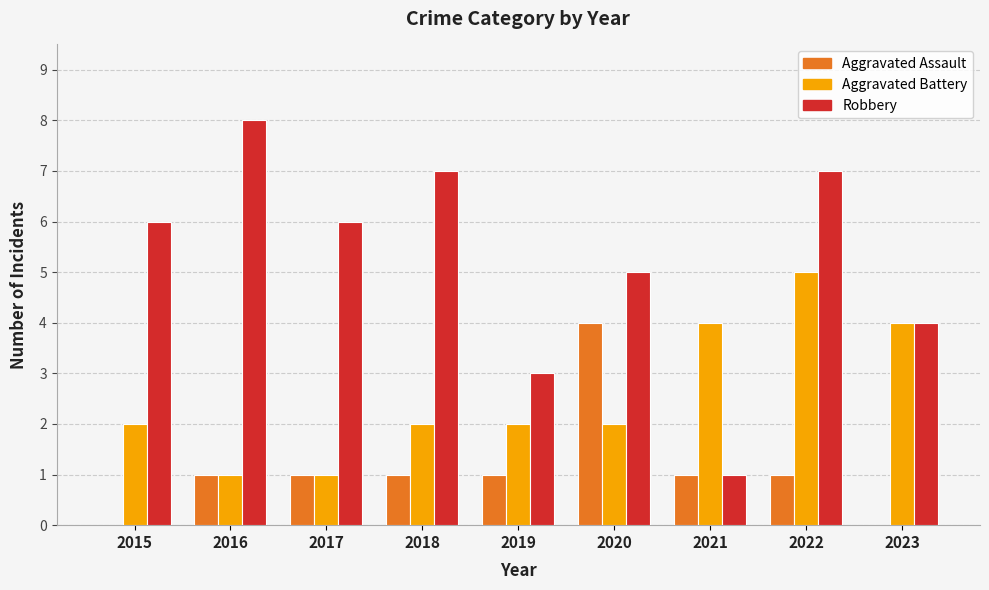

Reading left to right, transcribe all the data shown in this chart.

Aggravated Assault: 2015=0	2016=1	2017=1	2018=1	2019=1	2020=4	2021=1	2022=1	2023=0
Aggravated Battery: 2015=2	2016=1	2017=1	2018=2	2019=2	2020=2	2021=4	2022=5	2023=4
Robbery: 2015=6	2016=8	2017=6	2018=7	2019=3	2020=5	2021=1	2022=7	2023=4